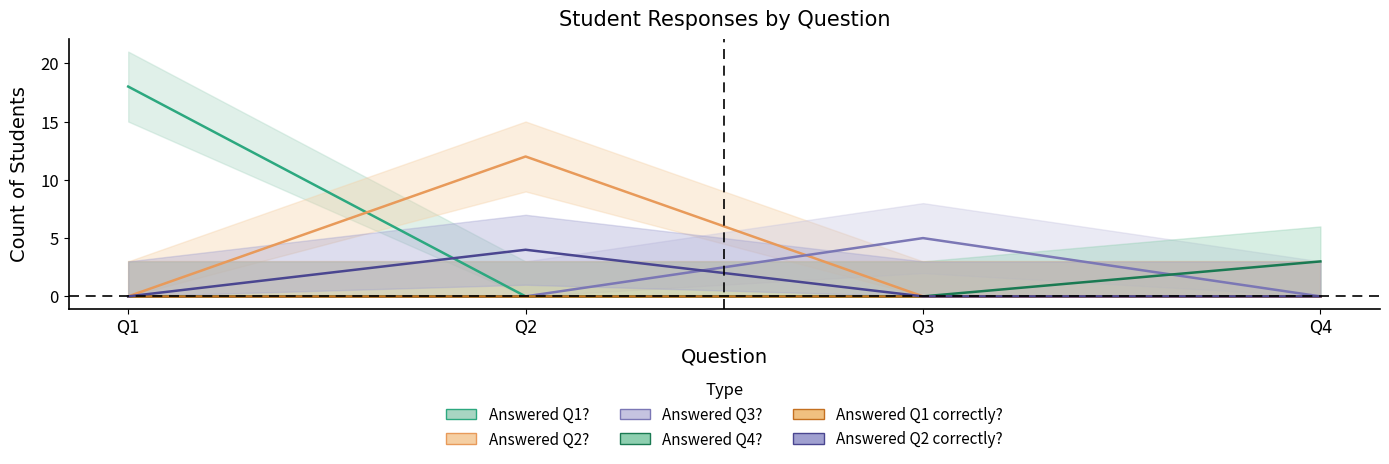

What is the difference between the maximum and second lowest values in the Answered Q2 correctly? series?

4